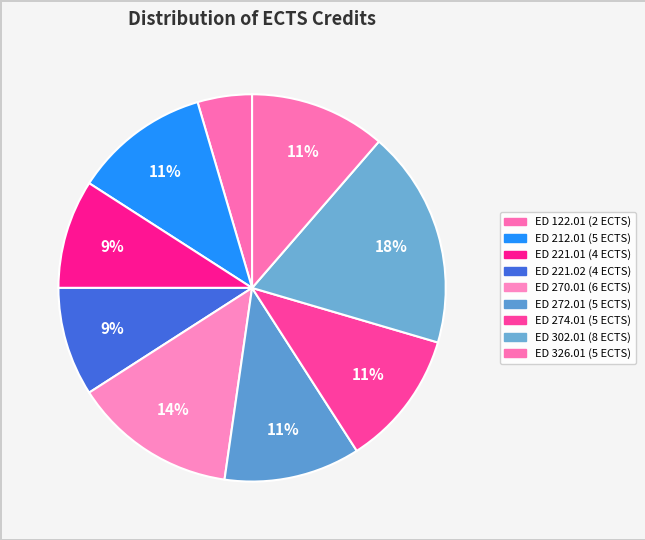

To the nearest percent, what portion does ED 270.01 represent?

14%